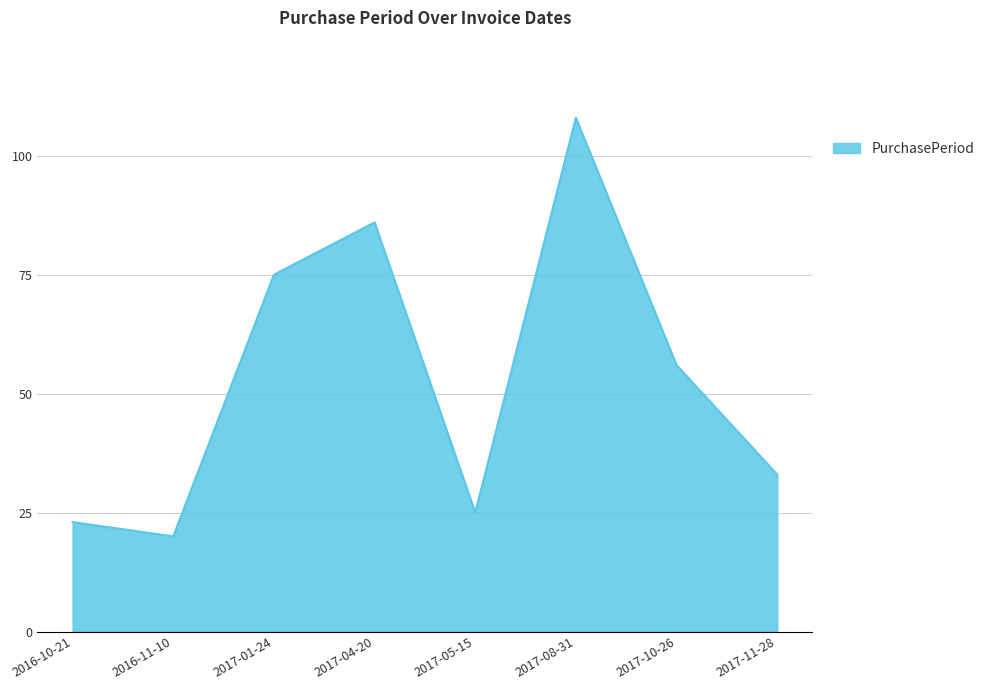

How many values are below 56?

4